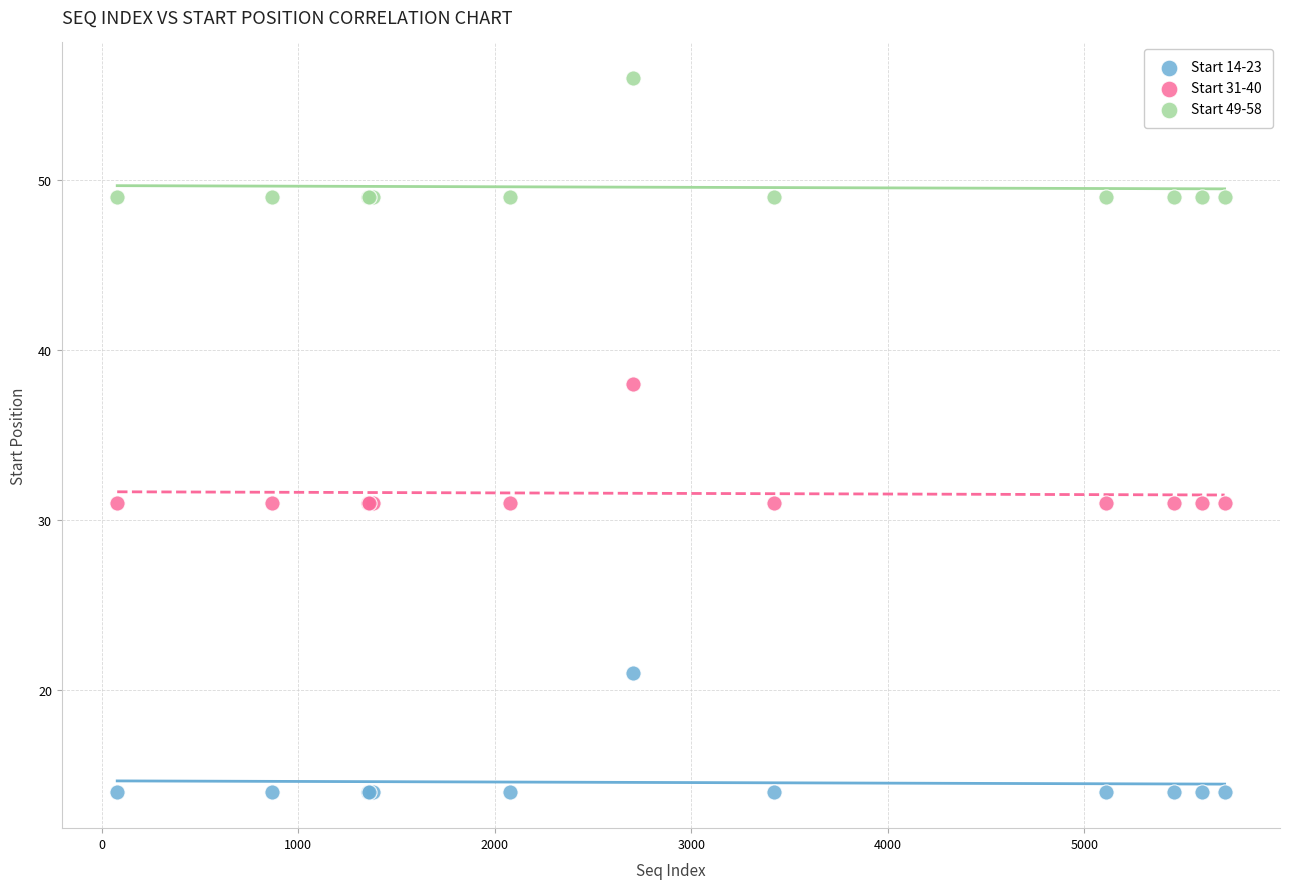

Across all series, what Y value is closest to 35?

38